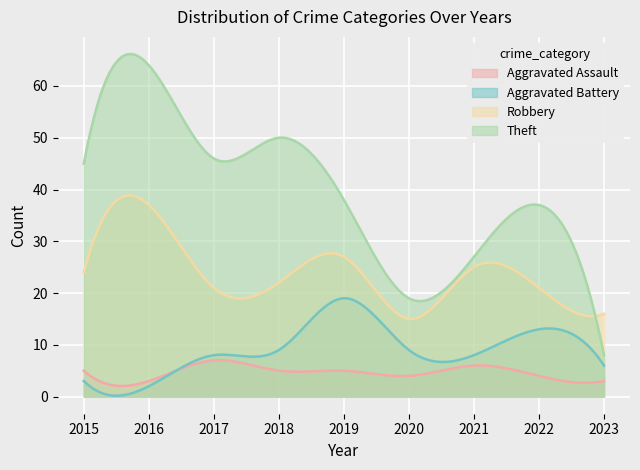

Where is Theft nearest to the value 36?

2022